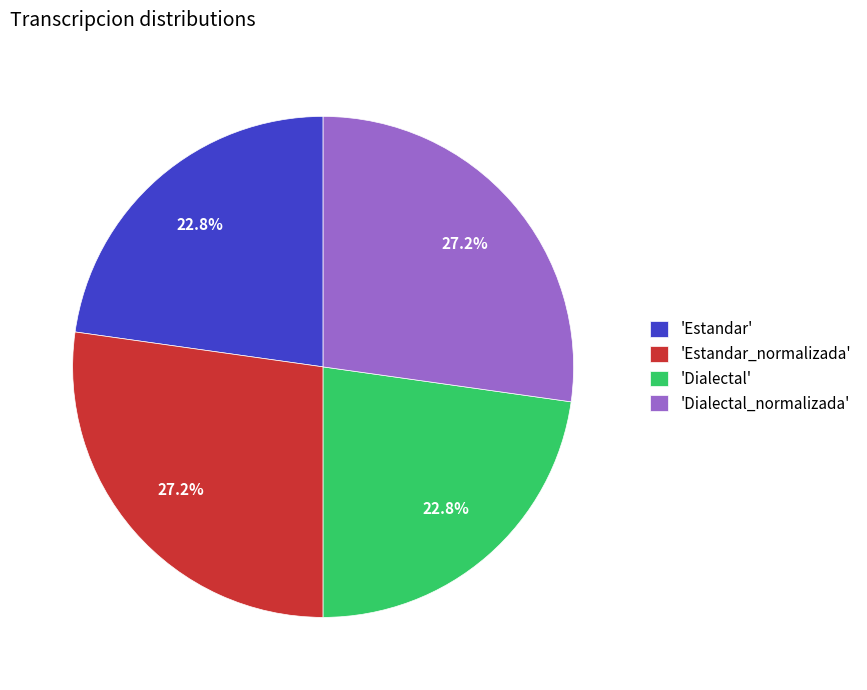

What is the total percentage of 'Estandar' and 'Dialectal_normalizada'?

50.0%